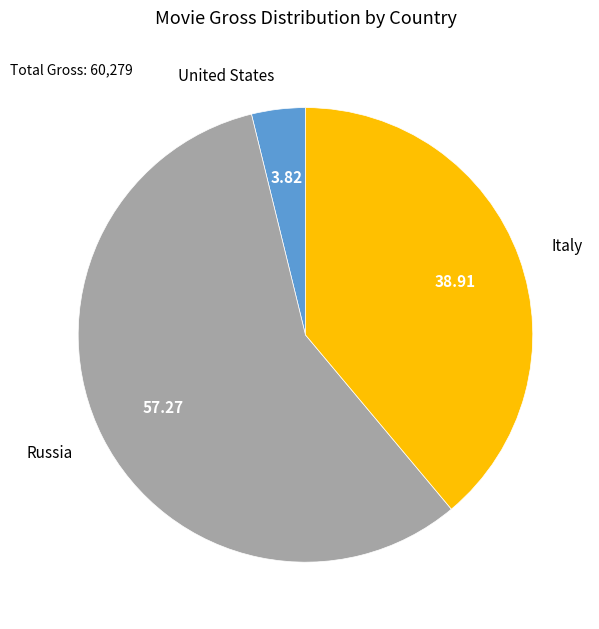

Count the number of slices in the pie.

3